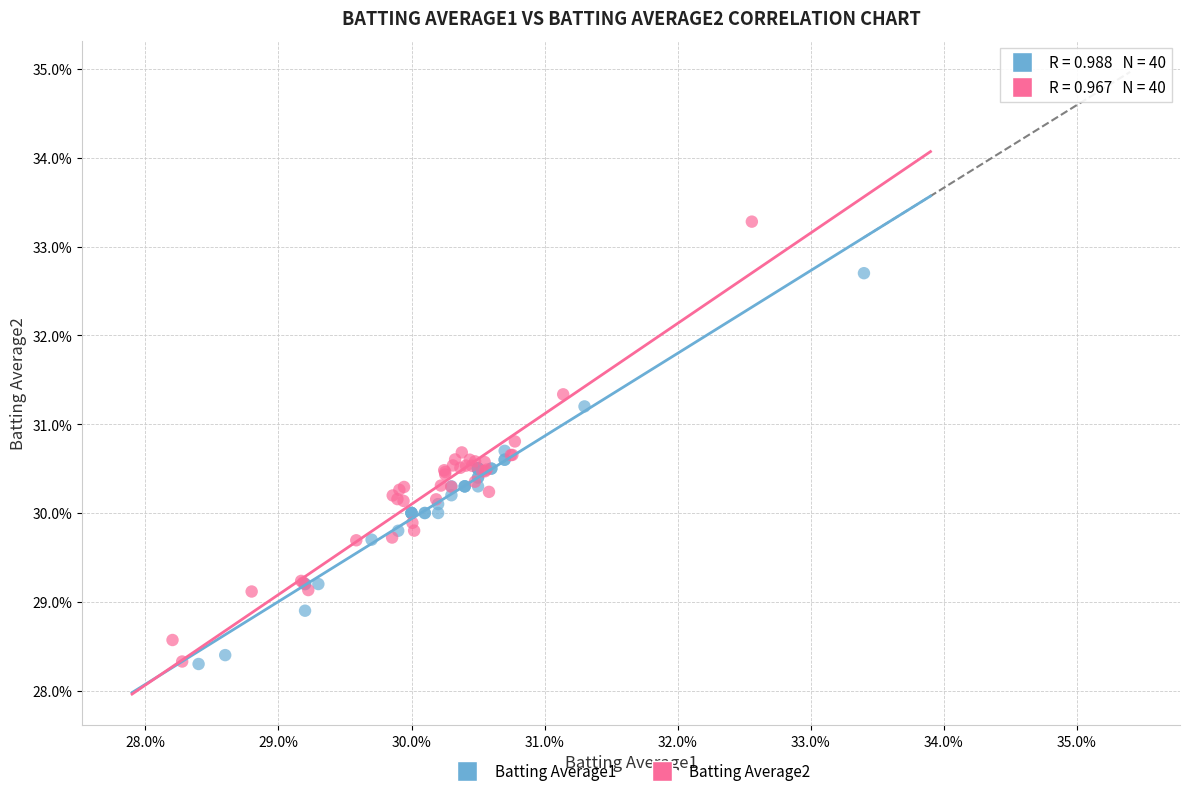

What are all the series names shown in the legend?

Batting Average1, Batting Average2